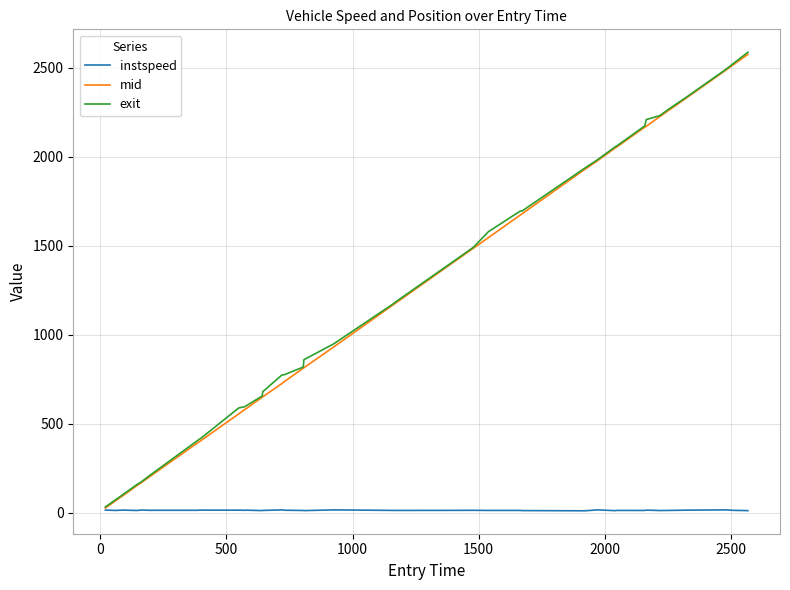

What is the greatest value displayed?

2586.6